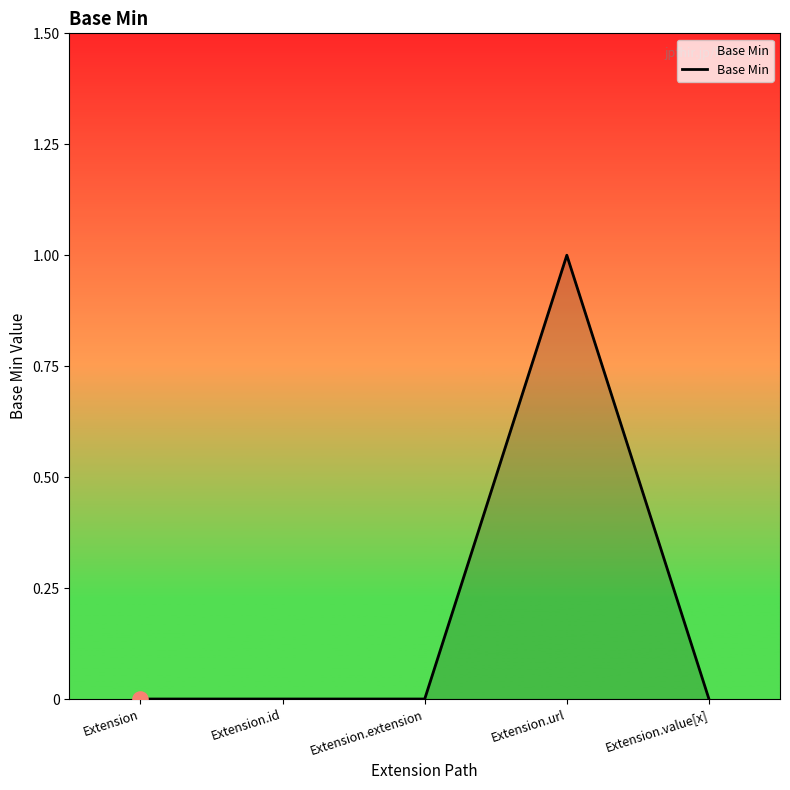

Between Extension.extension and Extension.url, which is larger?

Extension.url